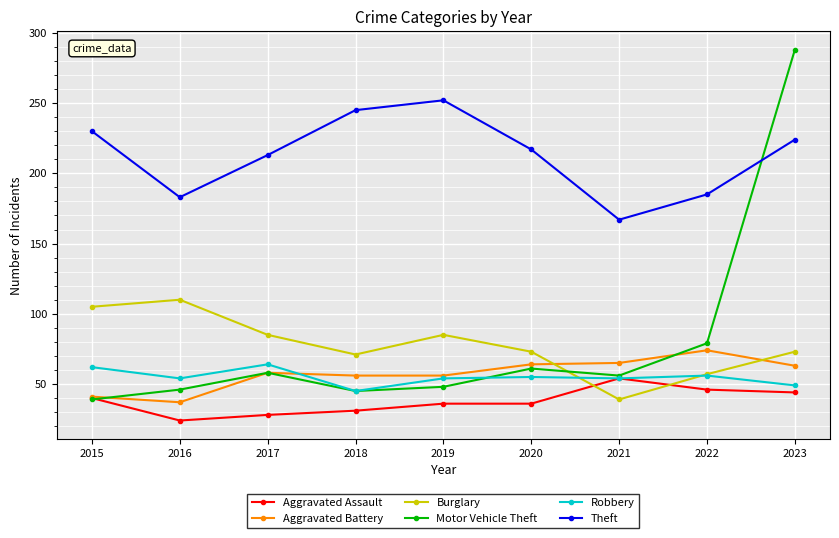

How many times do Aggravated Battery and Burglary cross each other?

2